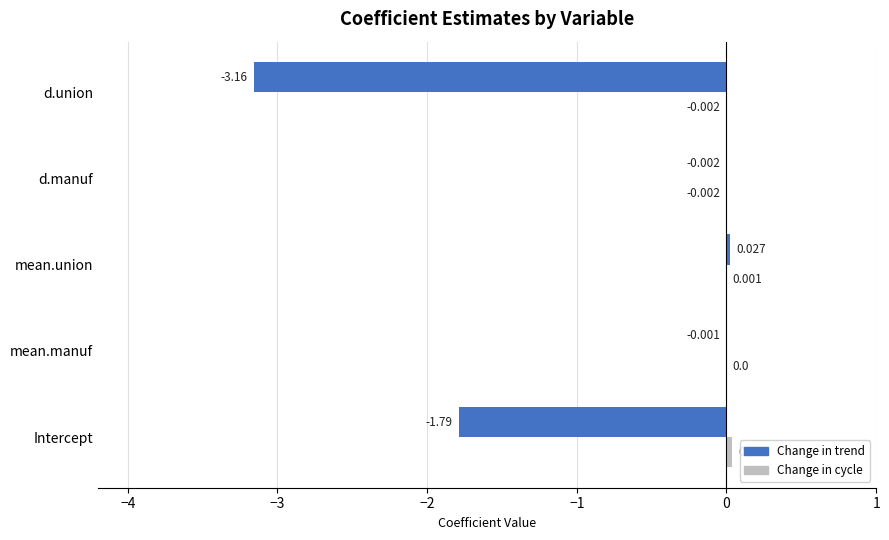

Where is Change in trend nearest to the value -1?

Intercept